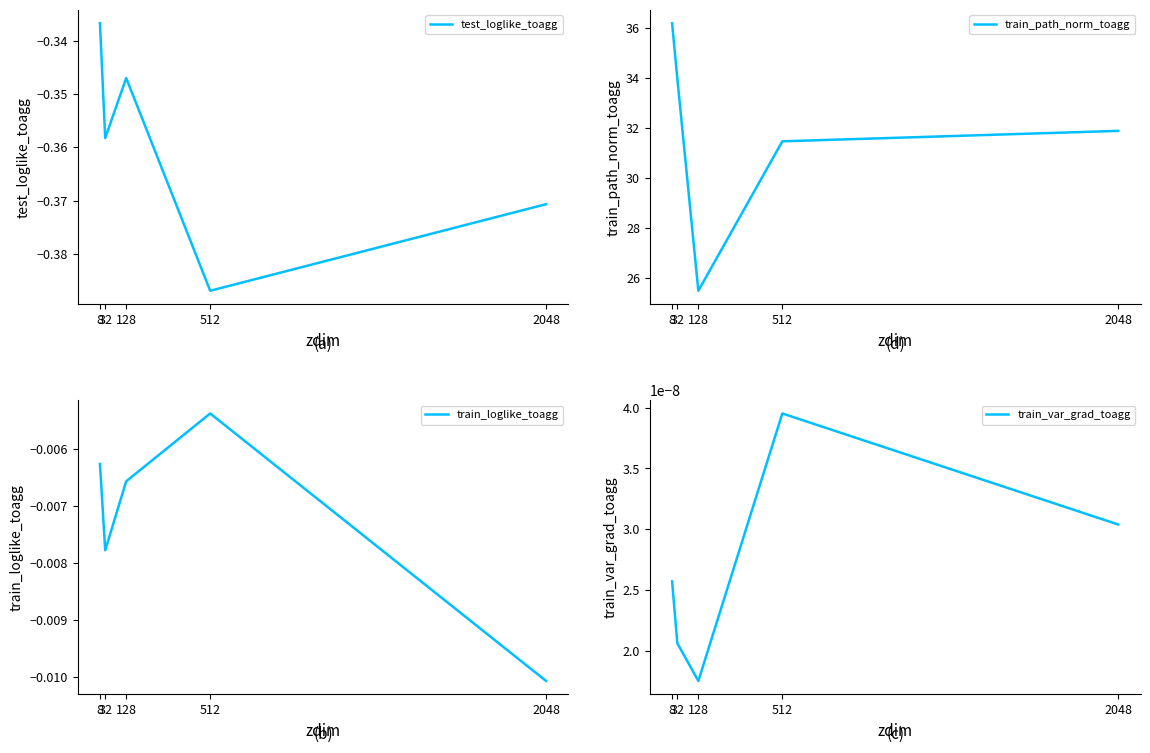

What is the difference between the highest and lowest values at 32?

34.3